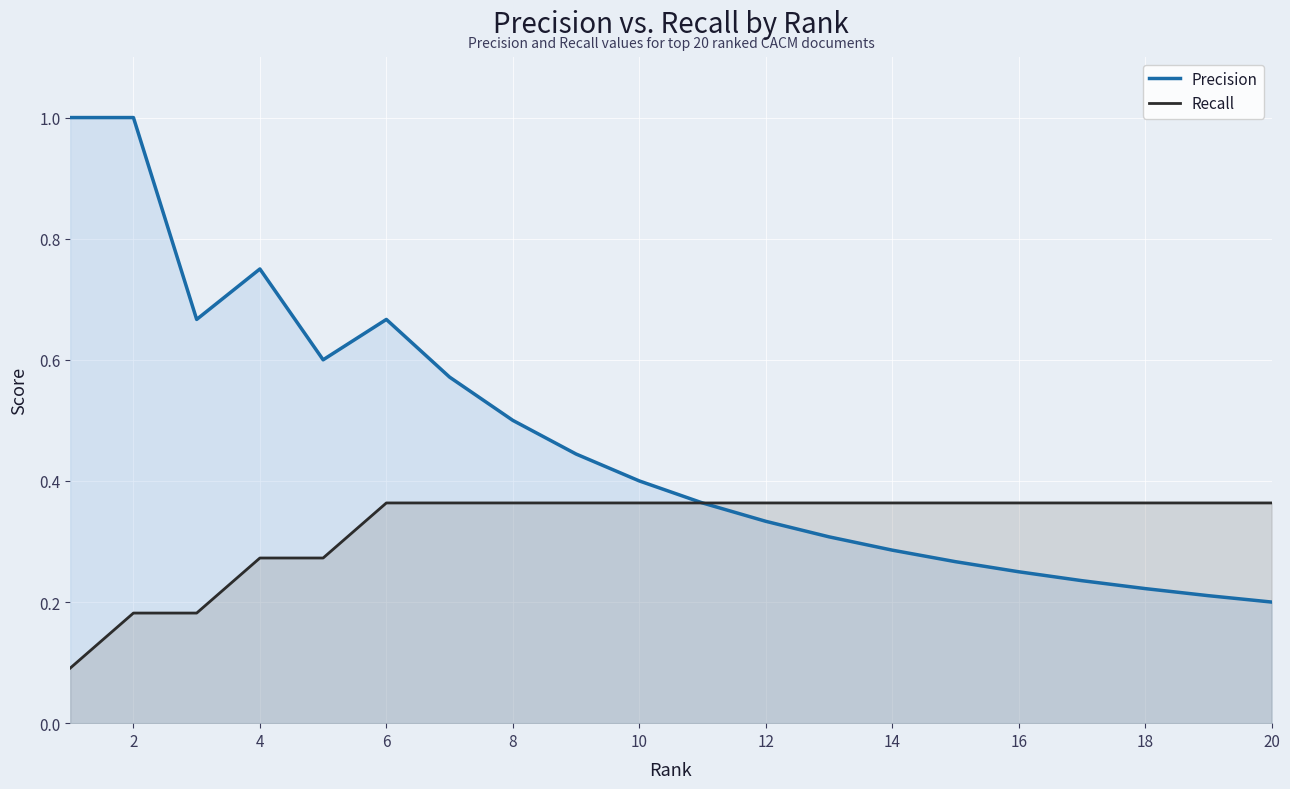

Is the value of Precision at 2 greater than the value of Recall at 16?

Yes